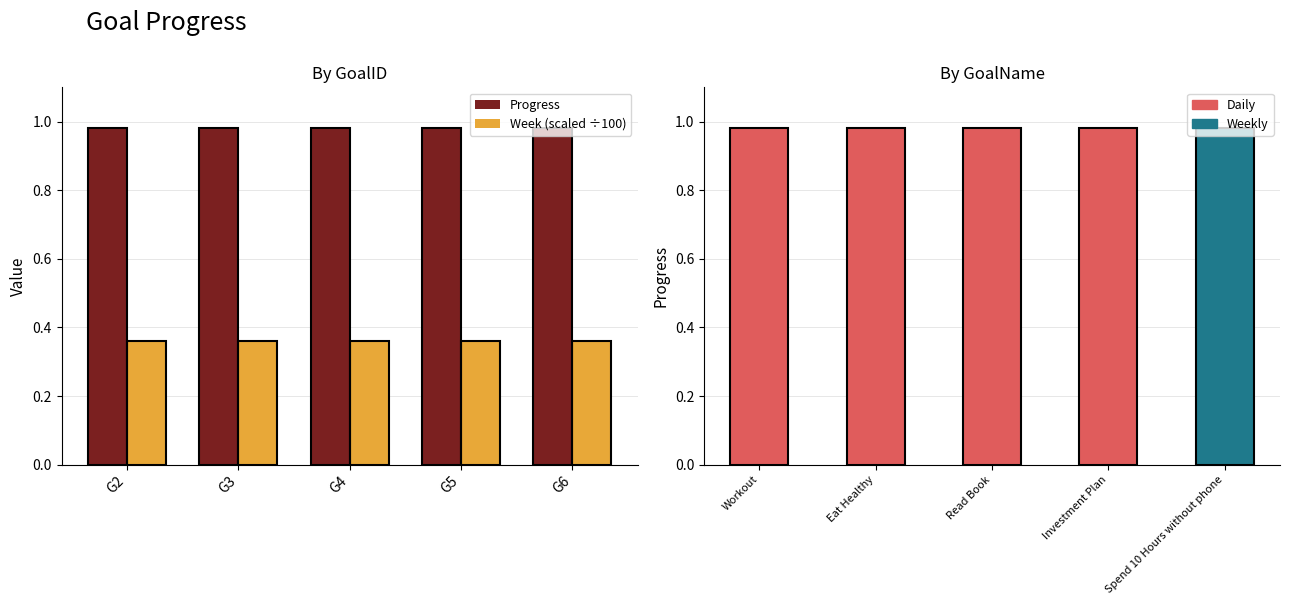

How many bars are there in each group?

2